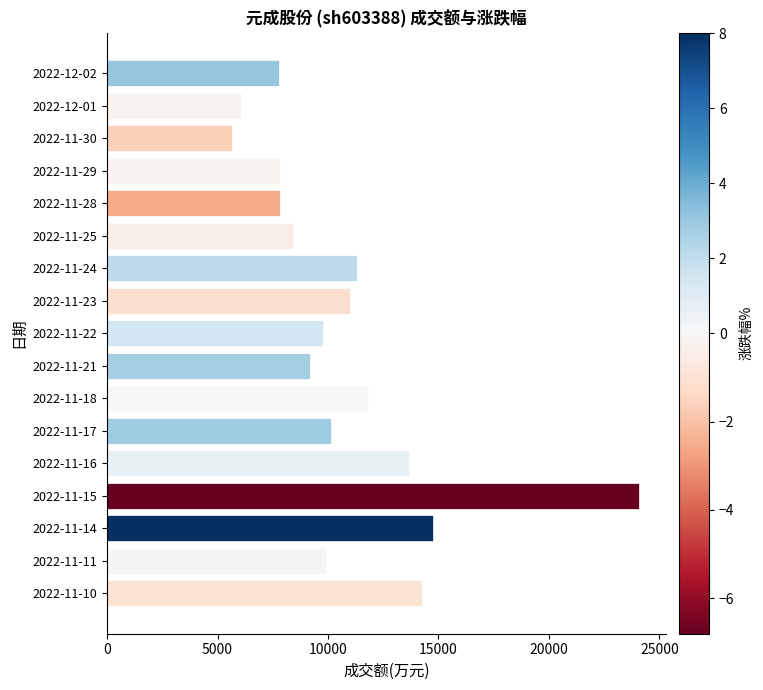

What is the change in value from 2022-11-23 to 2022-11-29?

-3194